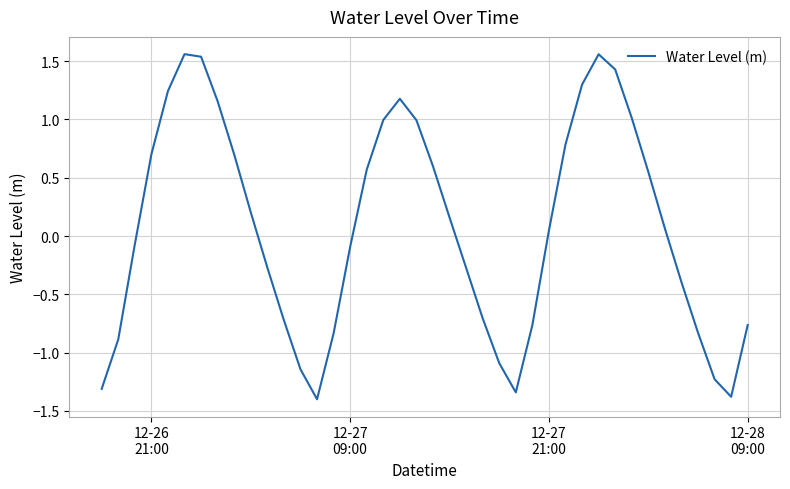

What is the difference between the maximum and minimum values?

3.0